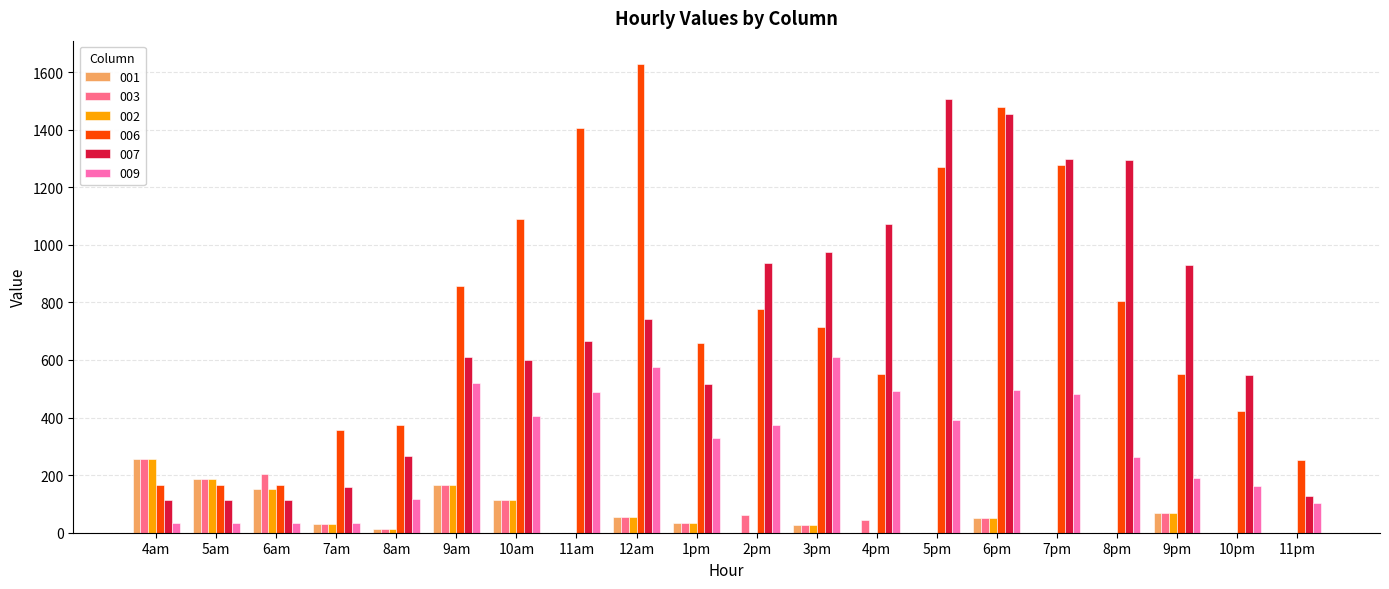

At which label is 003 closest to 127?

10am